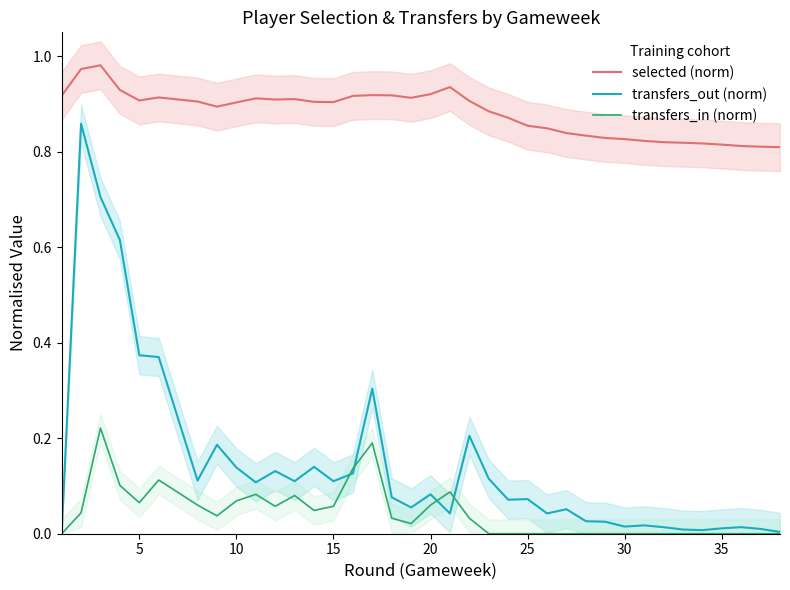

True or false: transfers_in (norm) and transfers_out (norm) cross at least once.

True